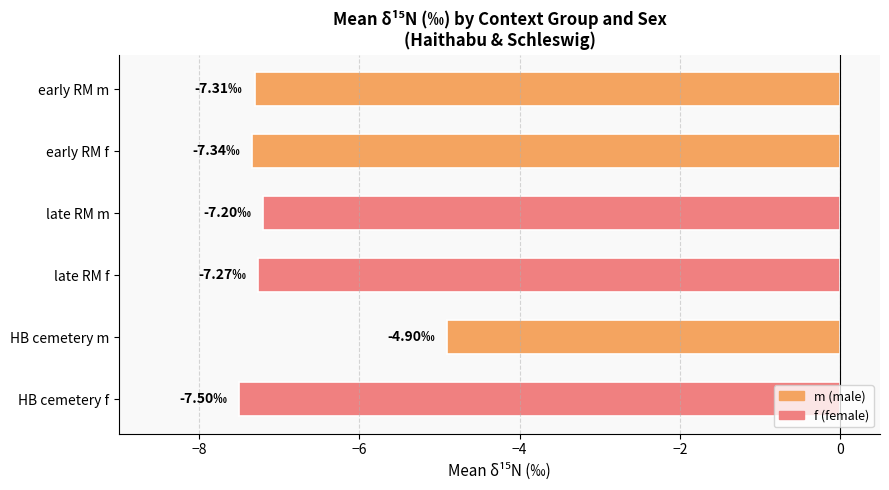

At which category does the chart reach its peak across all series?

HB cemetery m